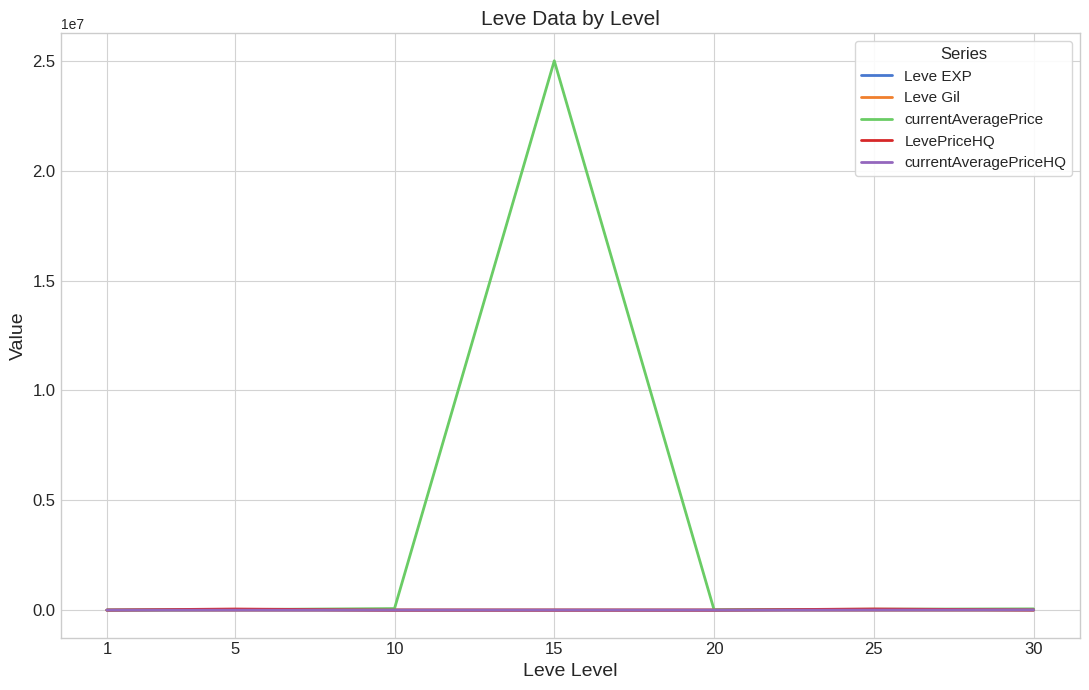

Which series has the widest spread of values?

currentAveragePrice